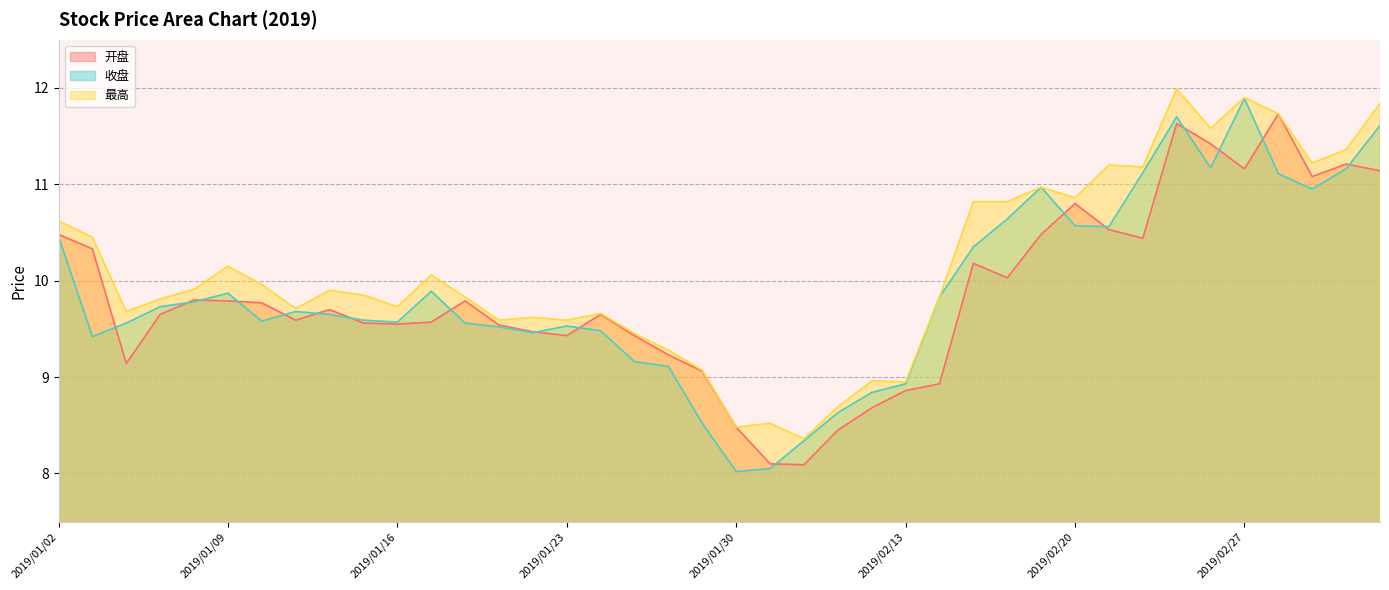

Which series has the largest total across all categories?

最高